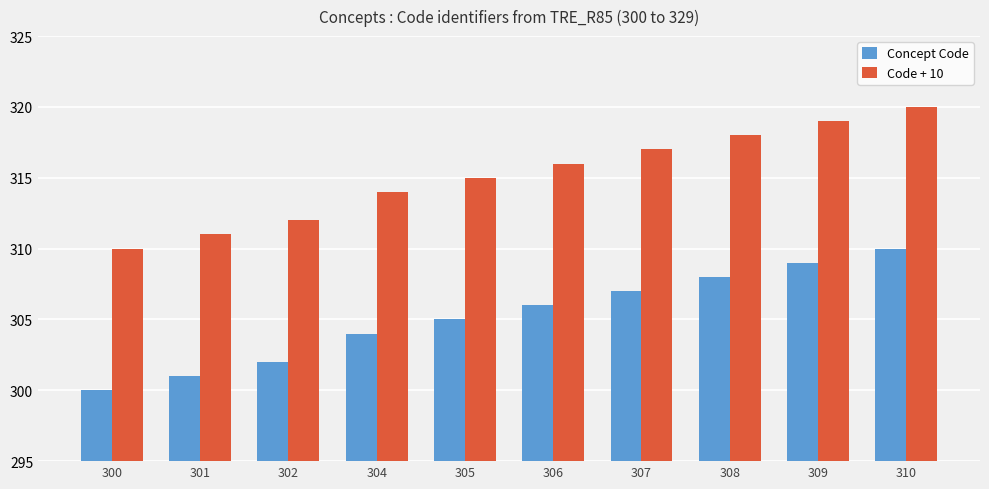

List the series in order of their peak value, lowest first.

Concept Code, Code + 10